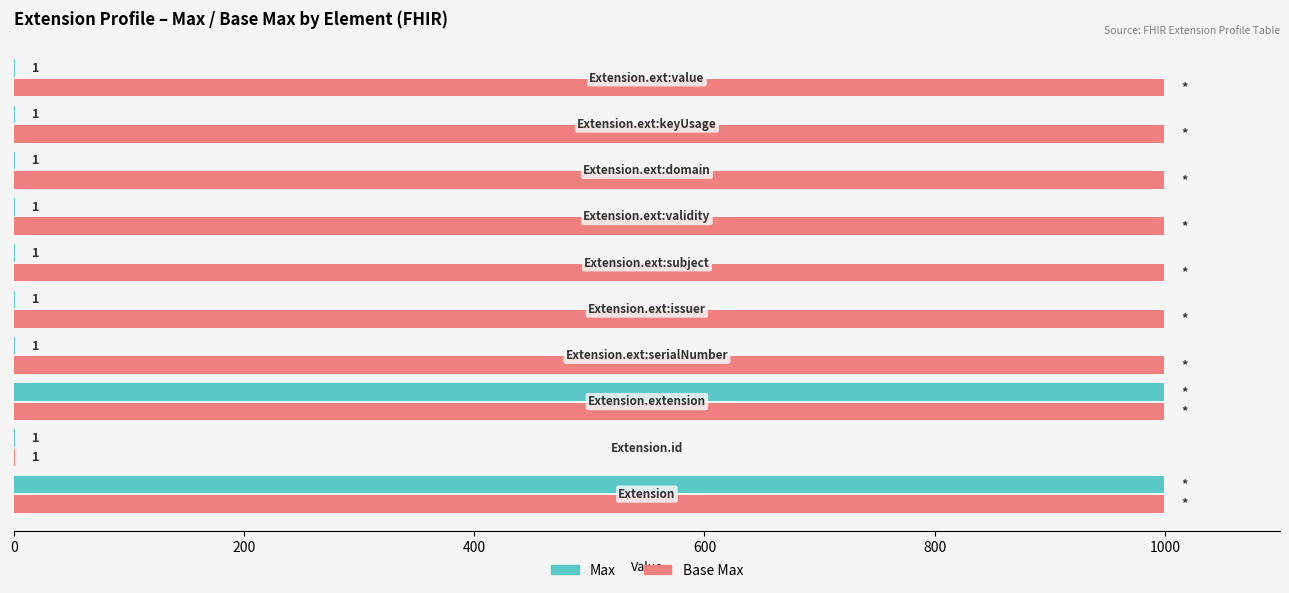

What is the sum of all Base Max values?

8992